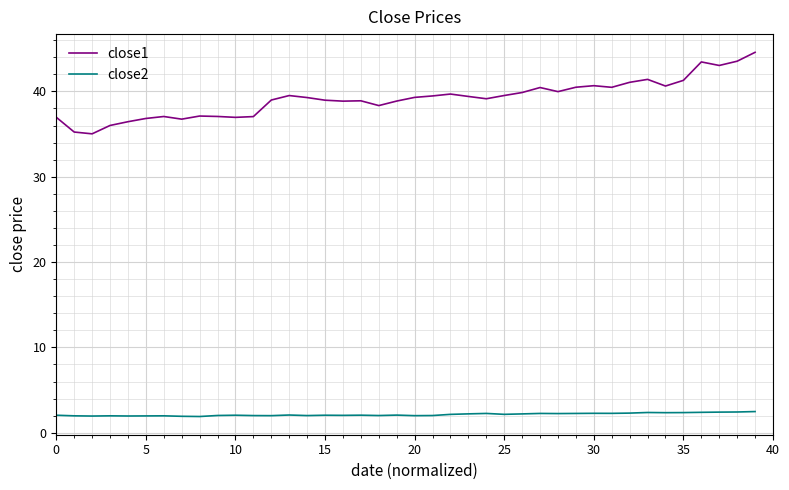

Which series has the largest total across all categories?

close1